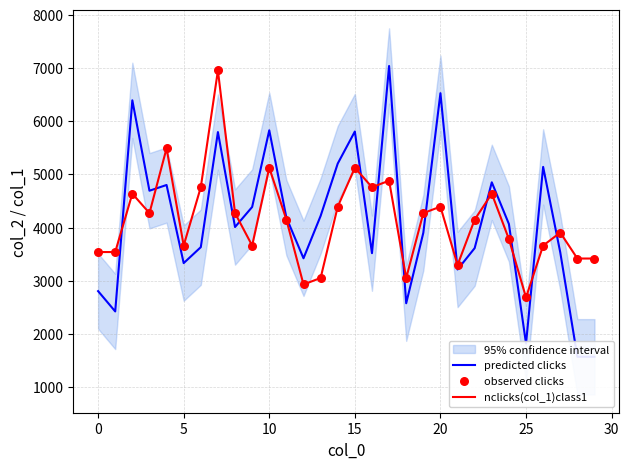

Which series contains the highest Y value?

predicted clicks